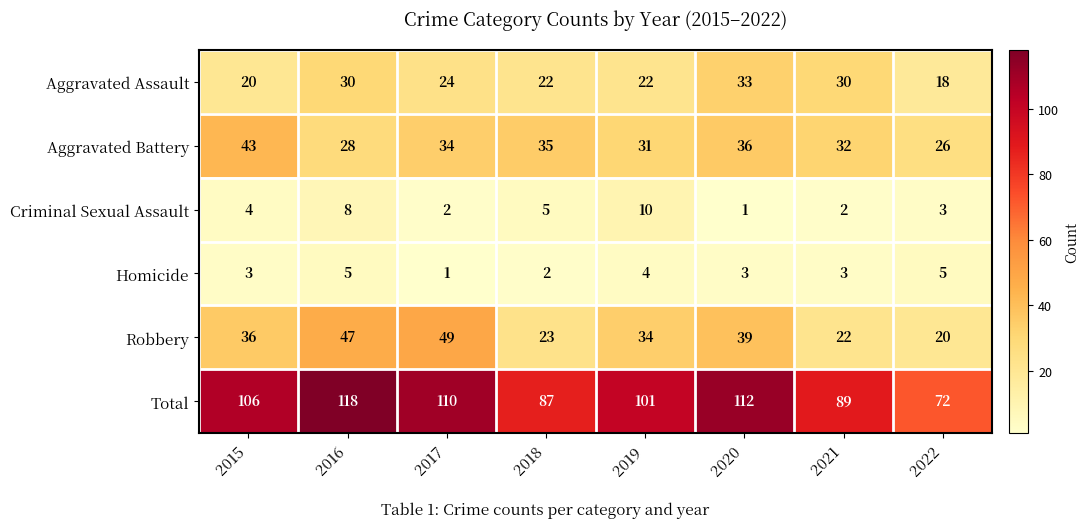

What value does the Total series have at 2018, to the nearest 5?

85